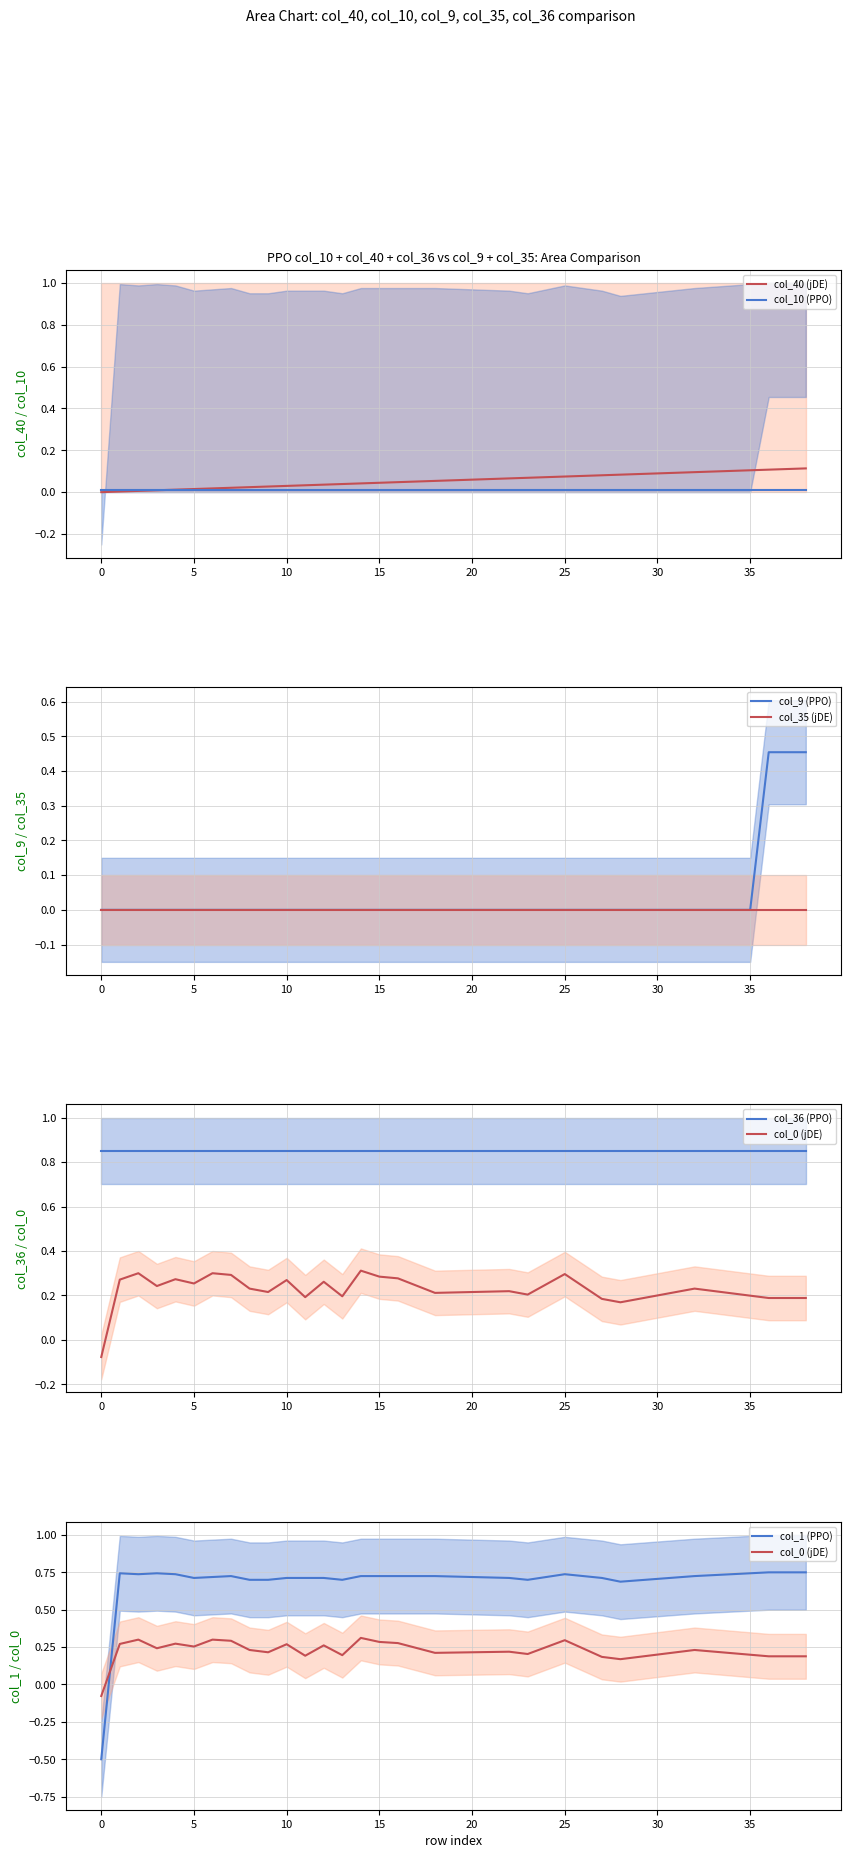

What is the difference between the second highest and minimum values in the col_40 series?

0.1